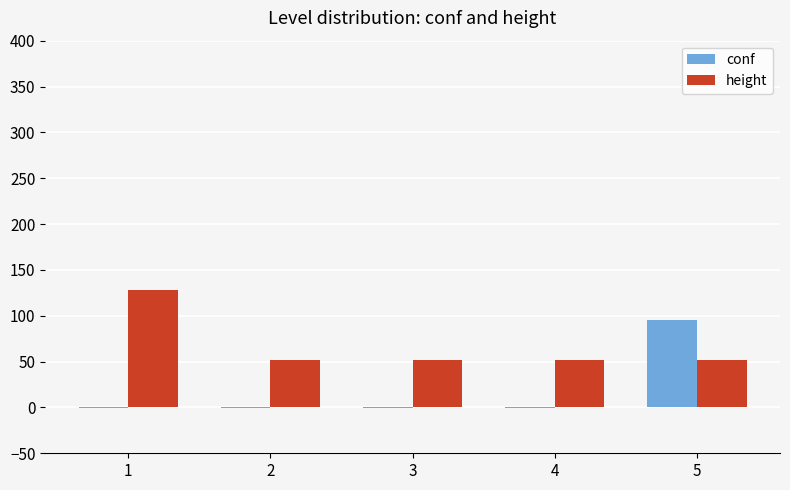

What is the total value across all series at 4?

51